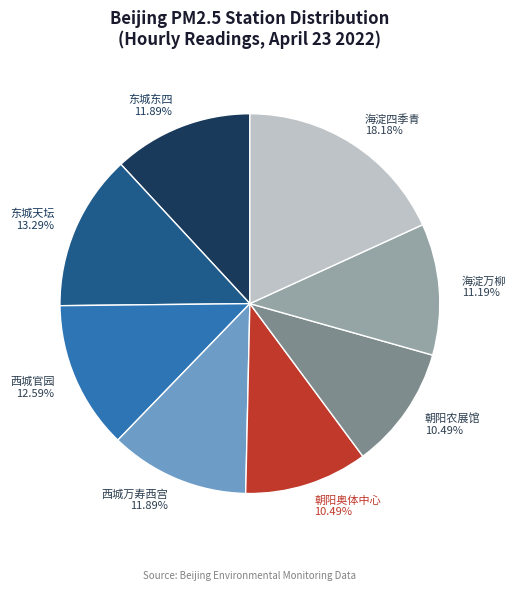

How much of the chart is everything except 西城官园?

87.4%